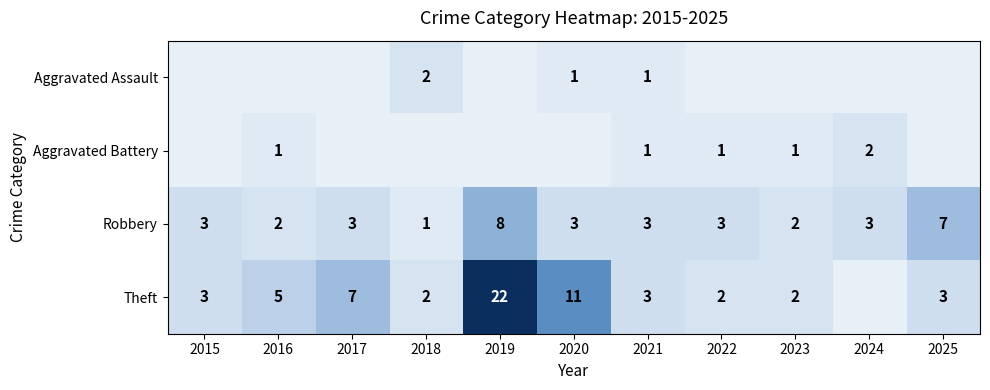

Is it true that Aggravated Assault equals 1 at 2020?

True